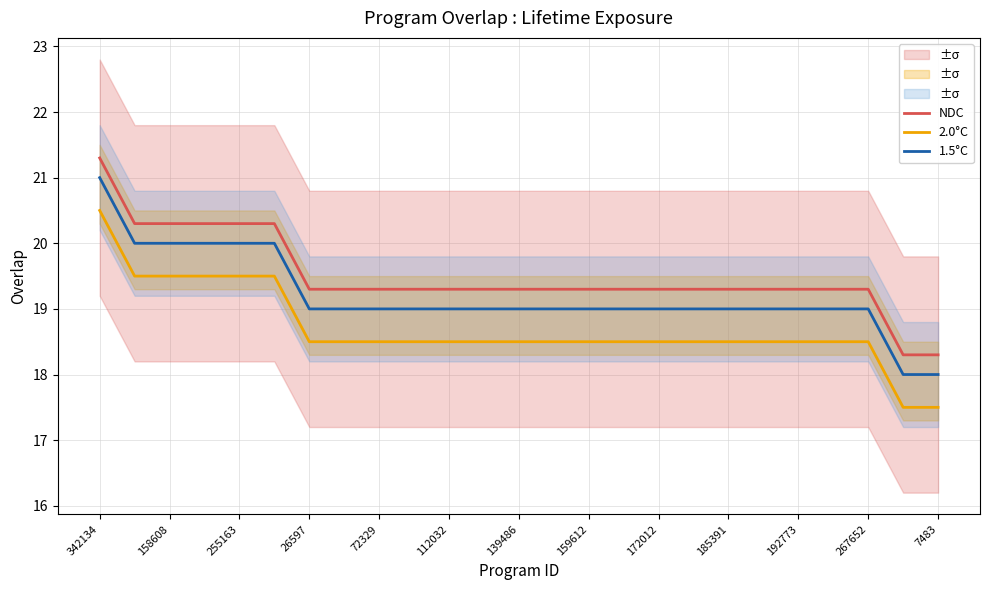

What is the total value across all series at 13?

56.8